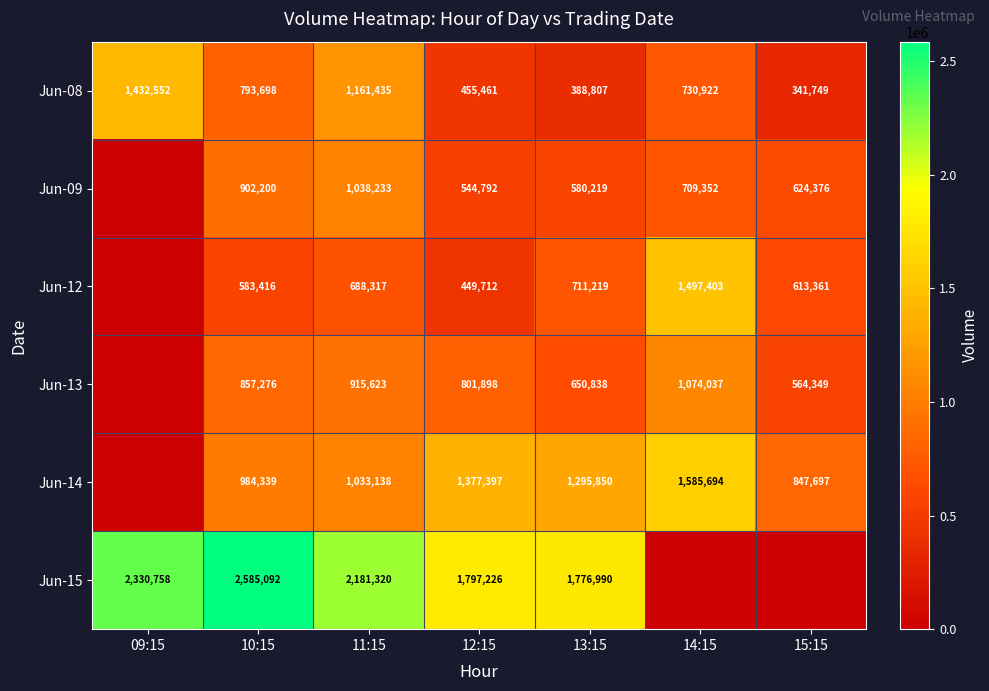

What is the difference between the Jun-14 values at 15:15 and 12:15?

529700